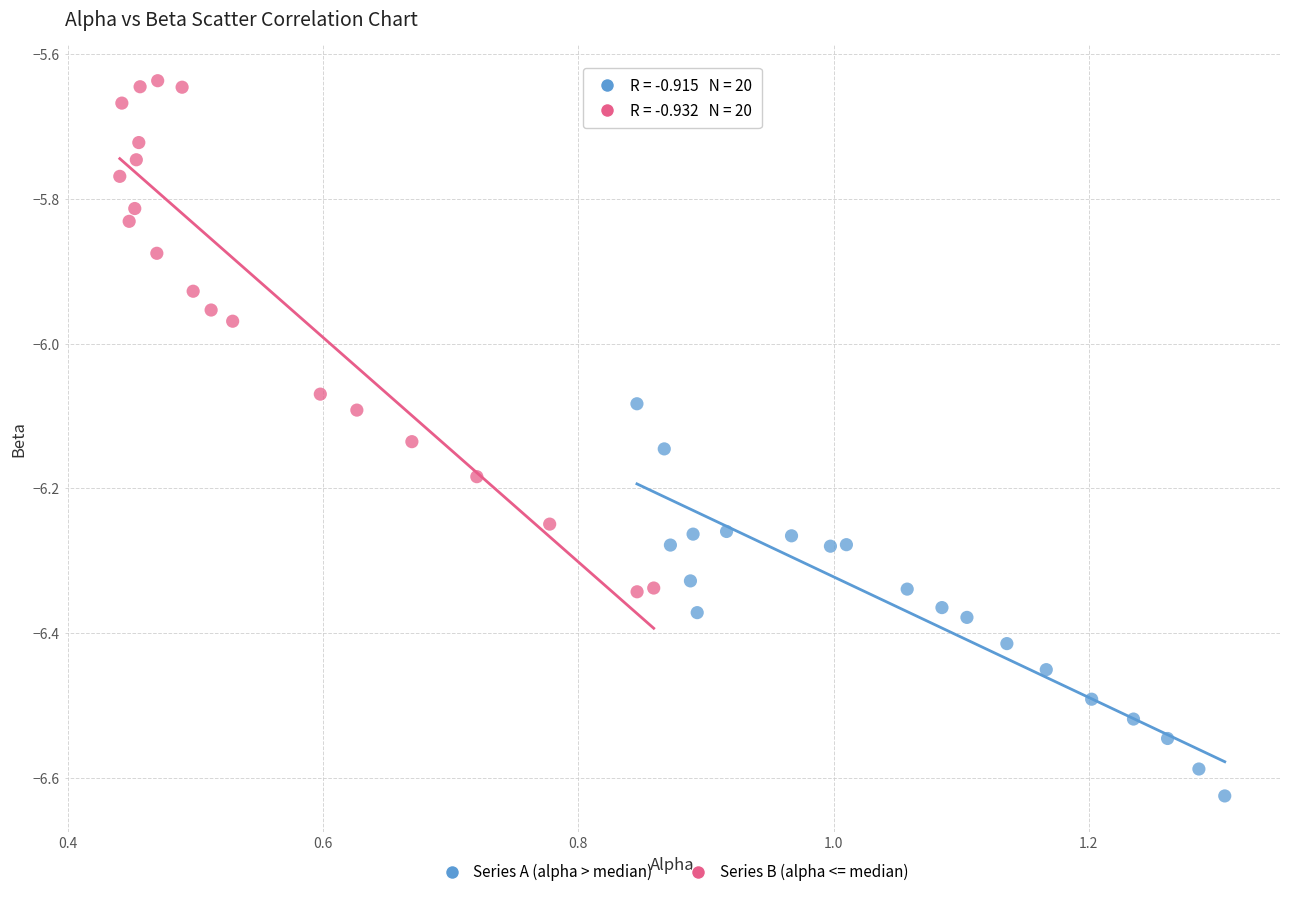

Which series has the widest spread of Y values?

Series B (alpha <= median)